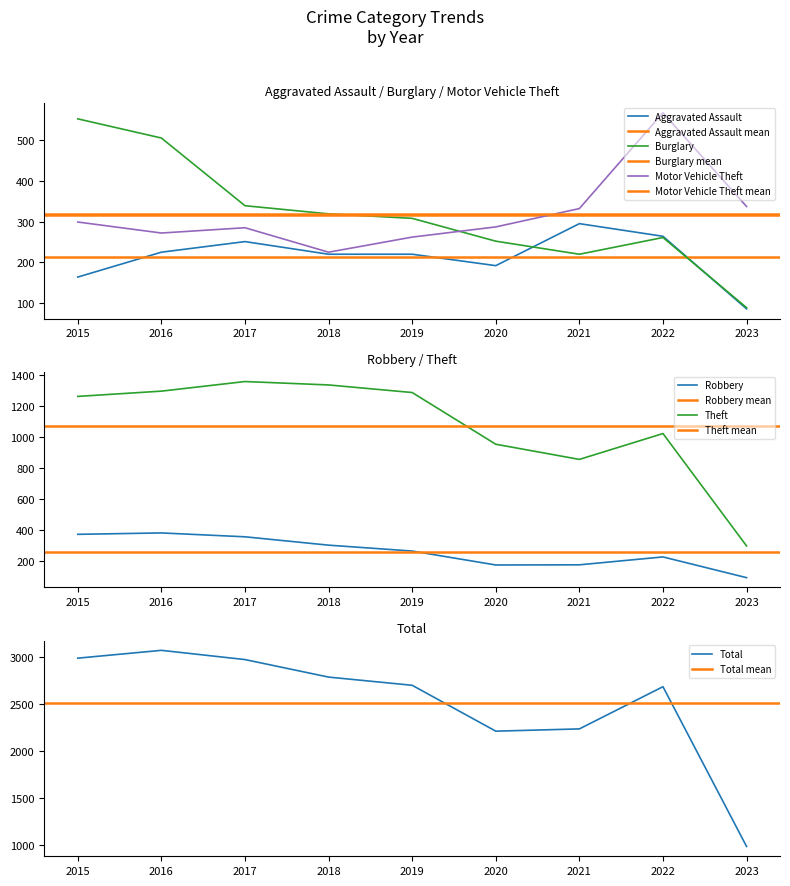

True or false: Robbery and Total intersect in this chart.

False